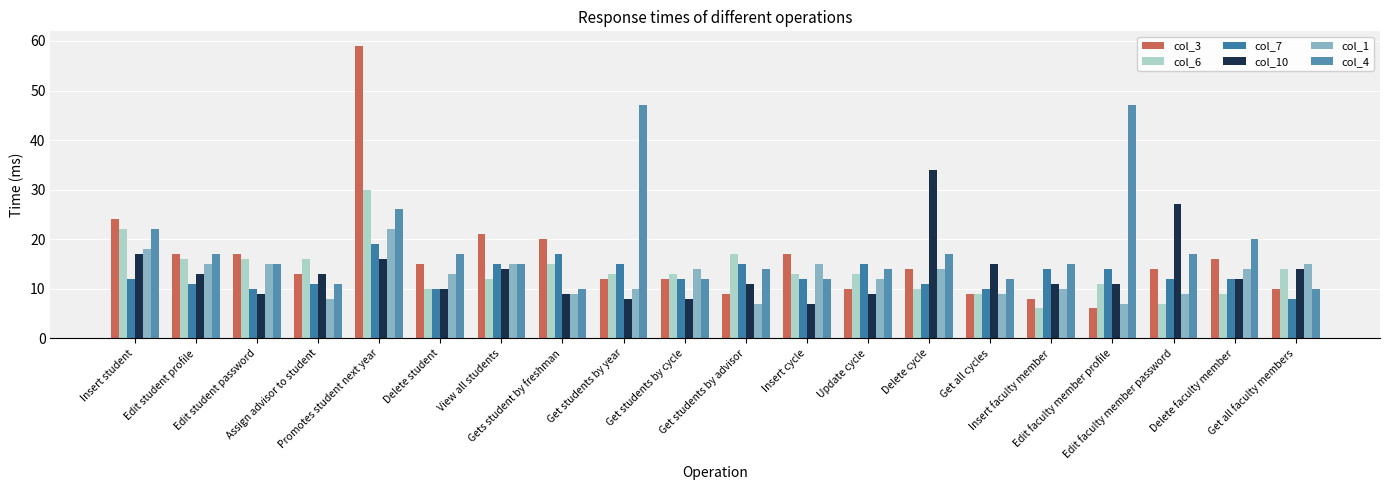

What value does the col_1 series have at Edit student password, to the nearest 5?

15